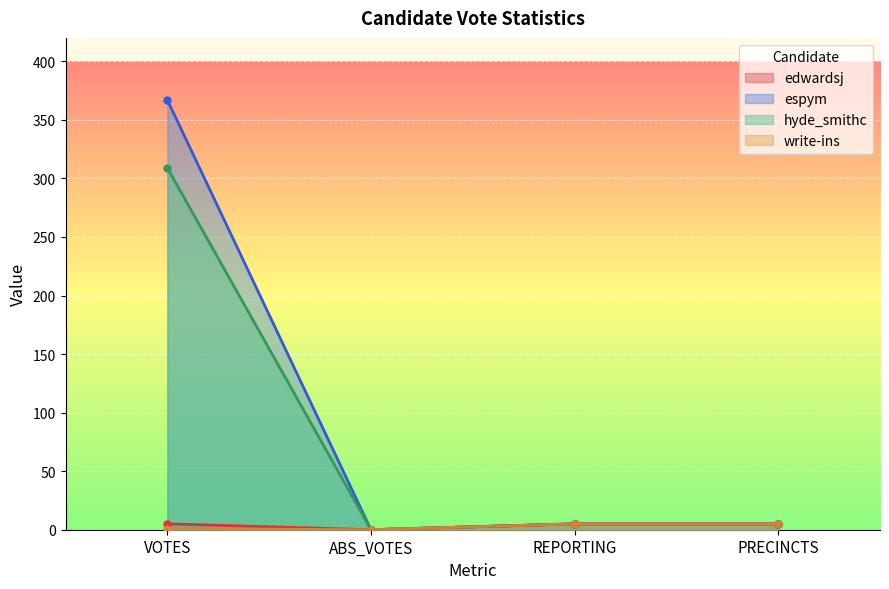

At how many categories does at least one series exceed 43?

1